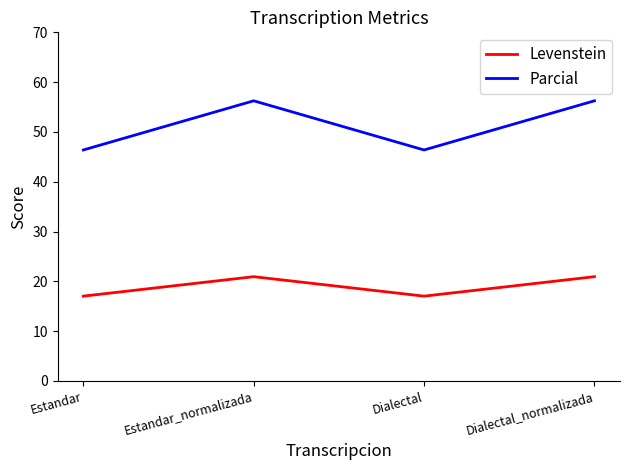

What position from the right is Estandar?

4